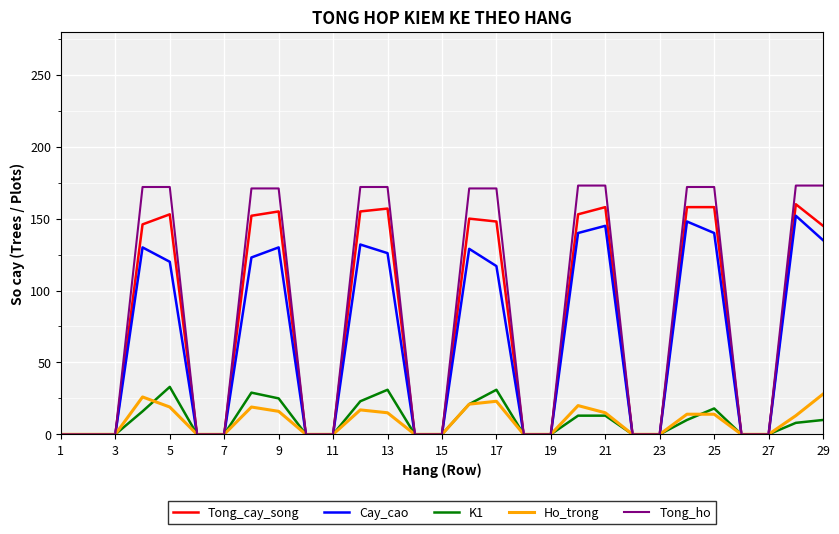

Which series has the widest spread of values?

Tong_ho